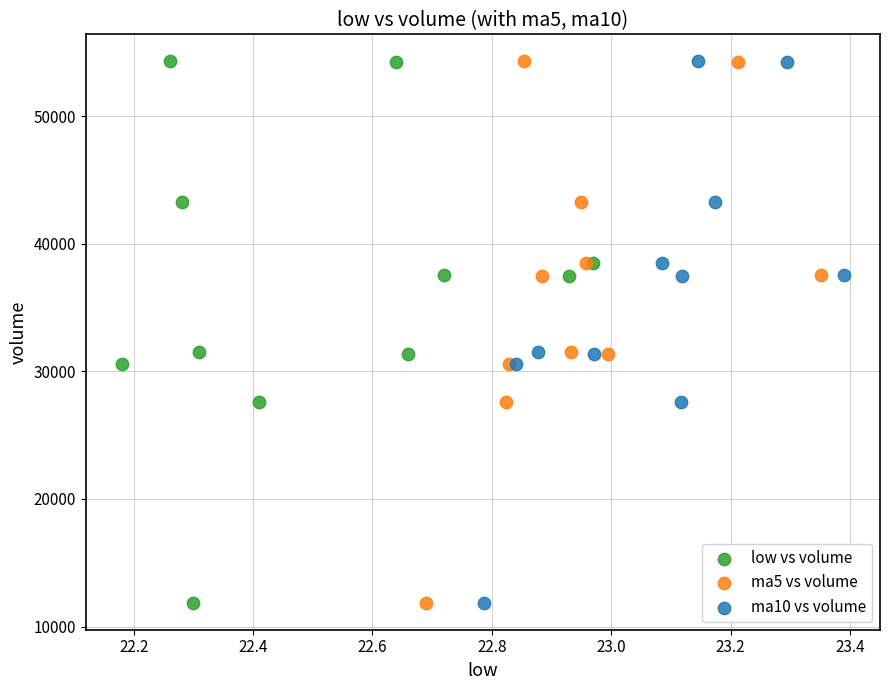

What are all the series names shown in the legend?

low vs volume, ma5 vs volume, ma10 vs volume